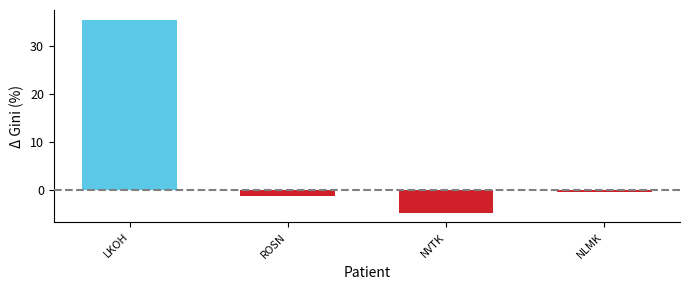

The value at NVTK is -4.8. True or false?

True